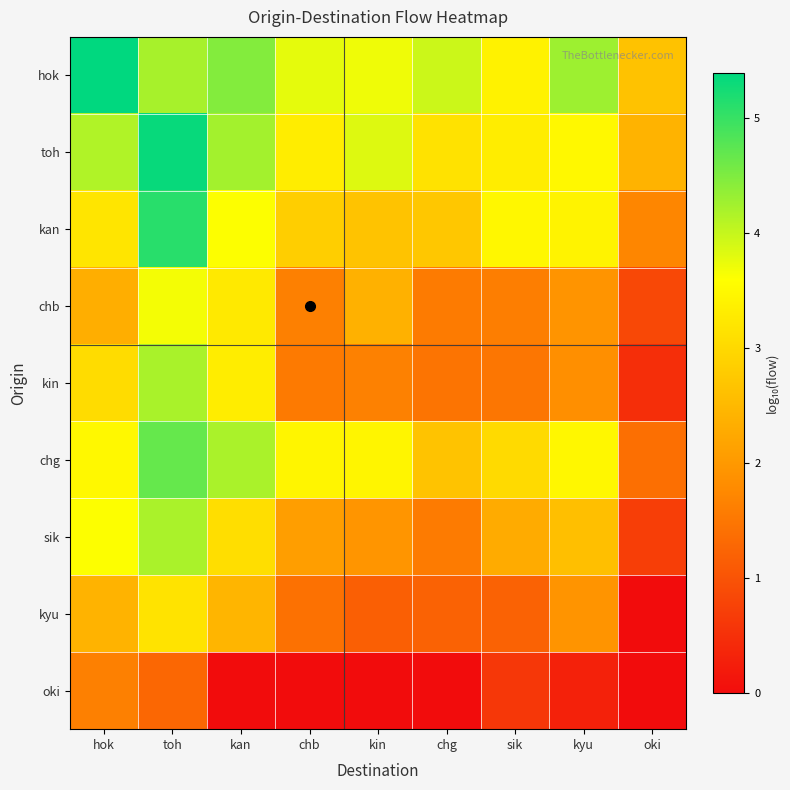

Reading left to right, what are all the values shown in this chart?

hok: hok=5.4	toh=4.2	kan=4.5	chb=3.8	kin=3.7	chg=4.0	sik=3.4	kyu=4.3	oki=2.6
toh: hok=4.1	toh=5.3	kan=4.2	chb=3.3	kin=3.8	chg=3.1	sik=3.3	kyu=3.5	oki=2.4
kan: hok=3.2	toh=5.1	kan=3.6	chb=2.8	kin=2.7	chg=2.7	sik=3.5	kyu=3.4	oki=1.7
chb: hok=2.3	toh=3.7	kan=3.3	chb=1.6	kin=2.4	chg=1.6	sik=1.6	kyu=1.9	oki=0.8
kin: hok=3.1	toh=4.2	kan=3.3	chb=1.6	kin=1.7	chg=1.5	sik=1.5	kyu=1.8	oki=0.5
chg: hok=3.5	toh=4.7	kan=4.2	chb=3.4	kin=3.4	chg=2.7	sik=3.0	kyu=3.5	oki=1.4
sik: hok=3.6	toh=4.2	kan=3.1	chb=2.1	kin=1.9	chg=1.6	sik=2.3	kyu=2.6	oki=0.7
kyu: hok=2.4	toh=3.2	kan=2.5	chb=1.4	kin=1.2	chg=1.2	sik=1.2	kyu=1.9	oki=0.0
oki: hok=1.6	toh=1.3	kan=0.0	chb=0.0	kin=0.0	chg=0.0	sik=0.6	kyu=0.3	oki=0.0